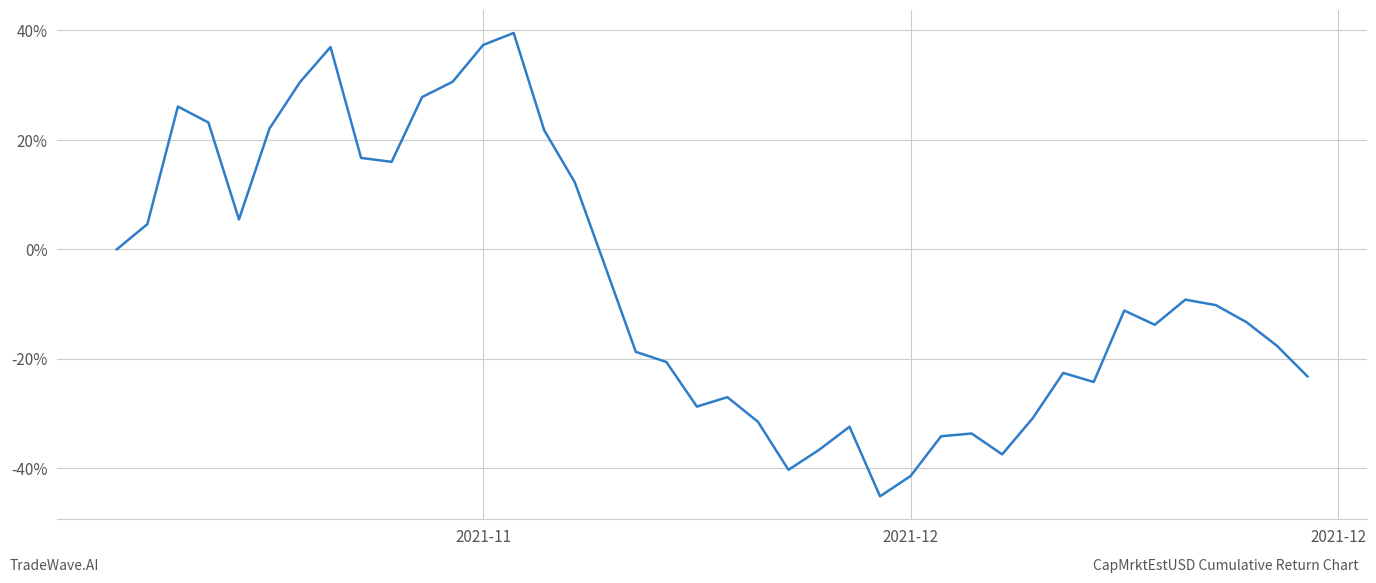

What is the difference between the maximum and minimum values?

0.8